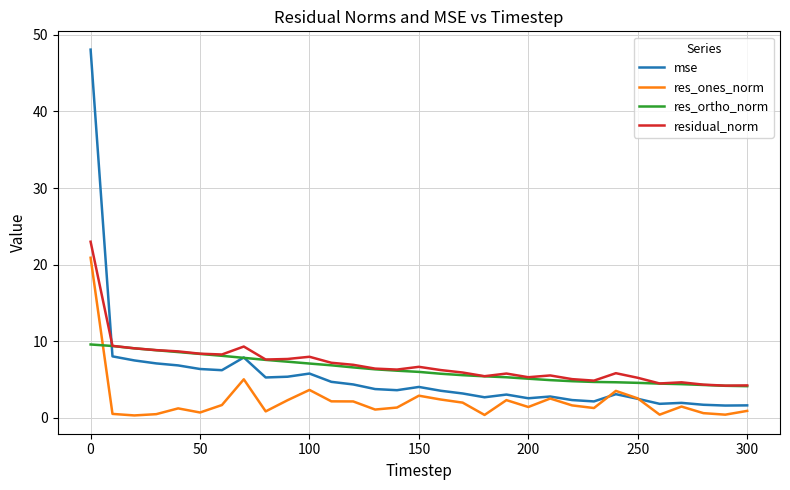

Which series has the widest spread of values?

mse